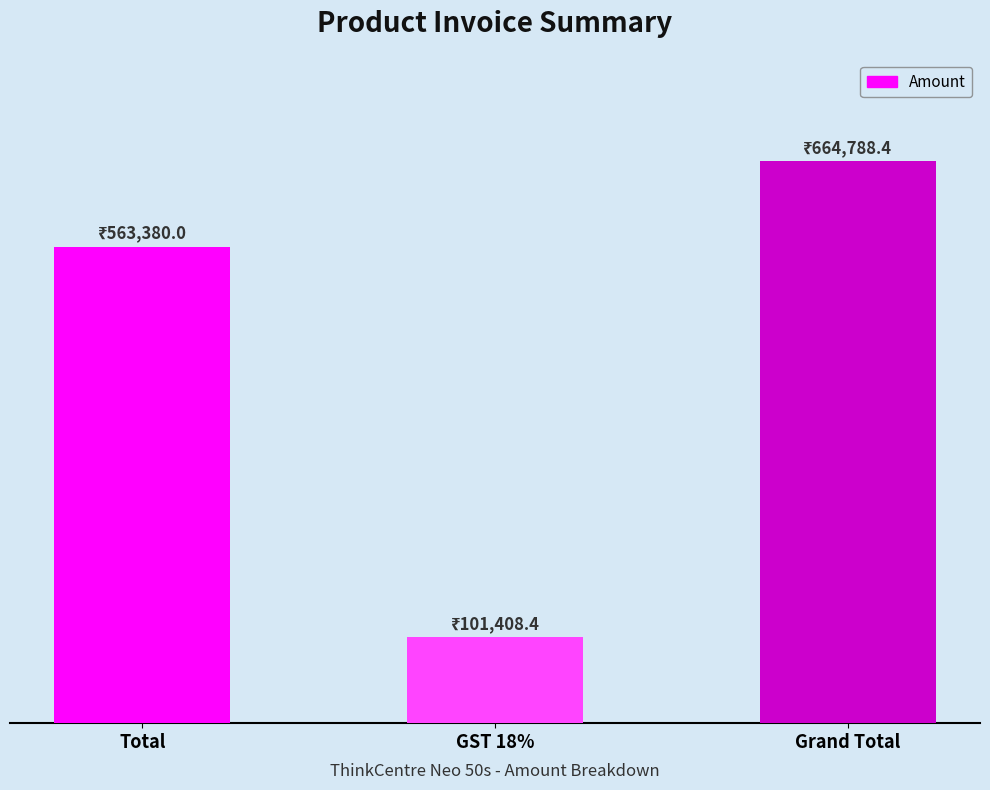

The value at GST 18% is 59854.4. True or false?

False